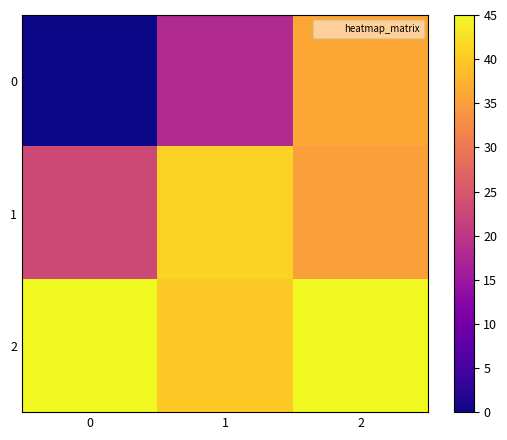

Which series has the largest total across all categories?

2